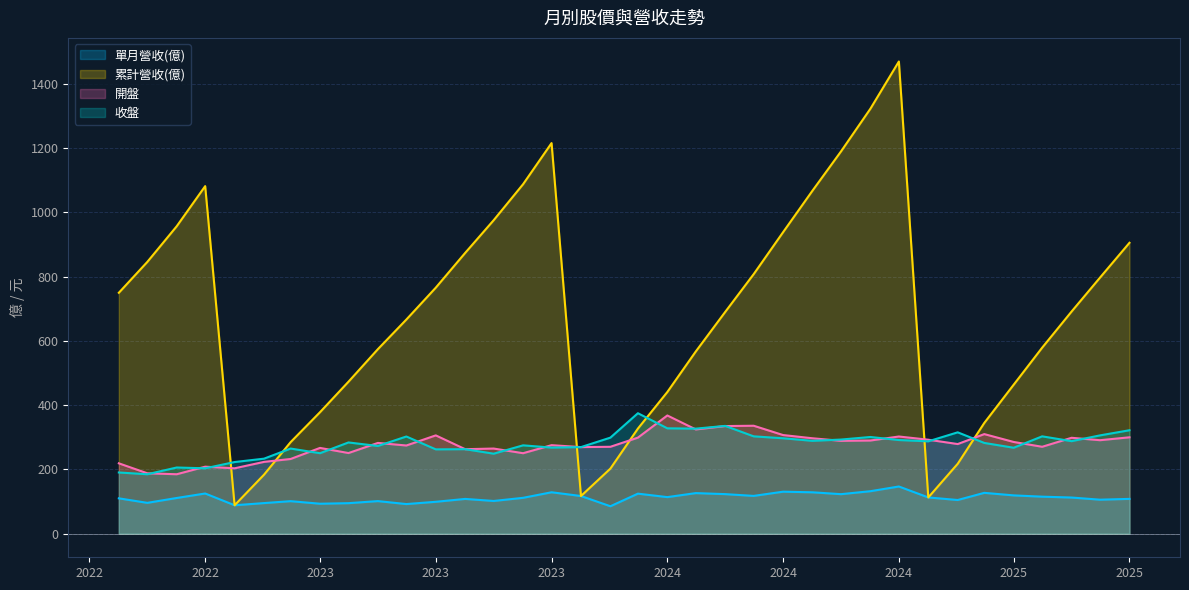

True or false: 開盤 and 單月營收(億) intersect in this chart.

False